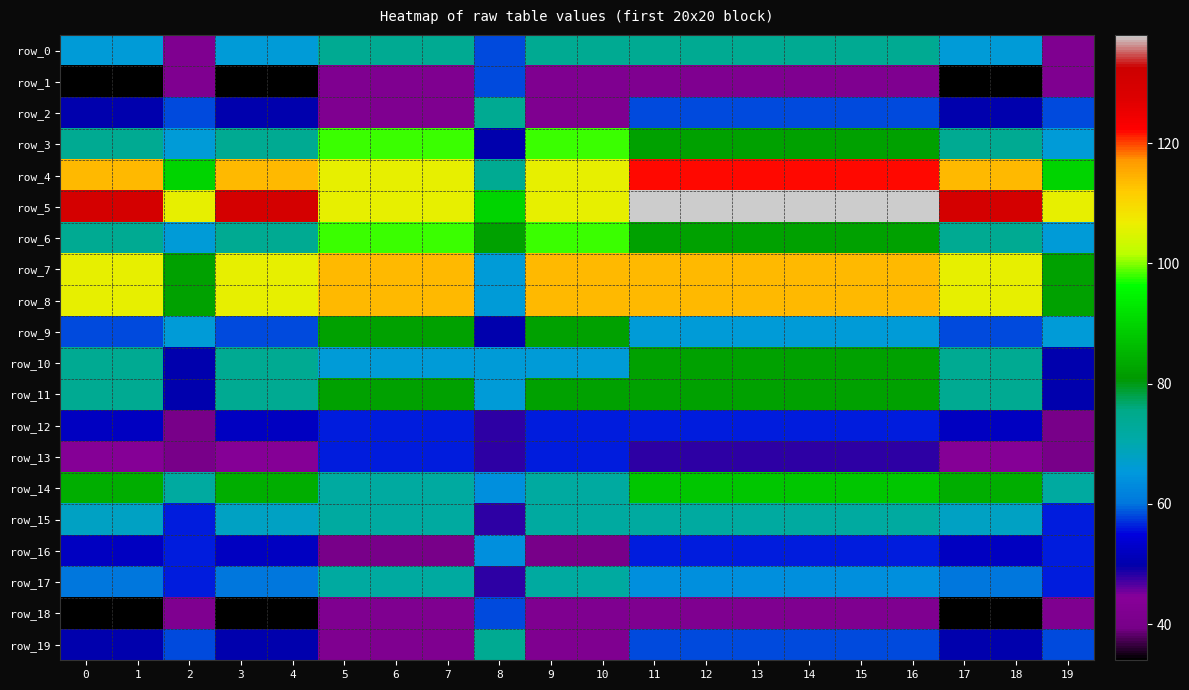

The row_9 series shows 117 at 10. True or false?

False